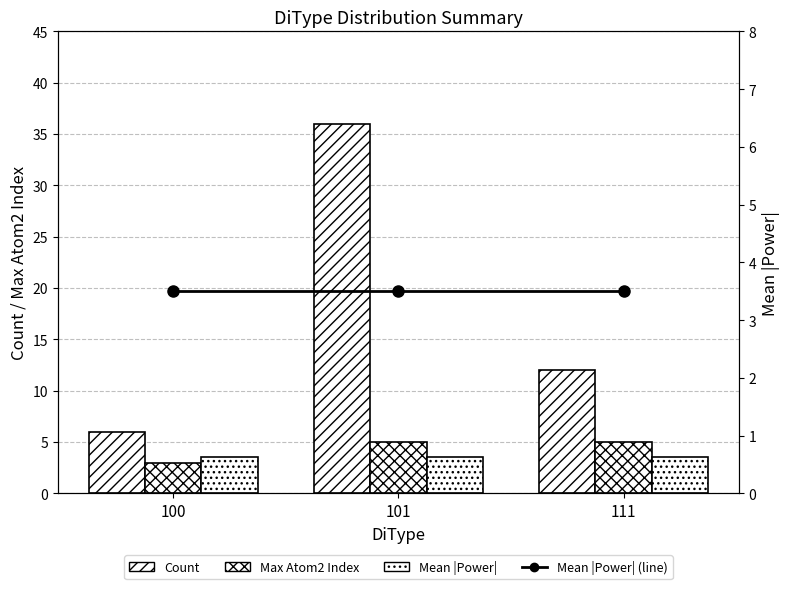

What is the total value across all series at 101?

44.5